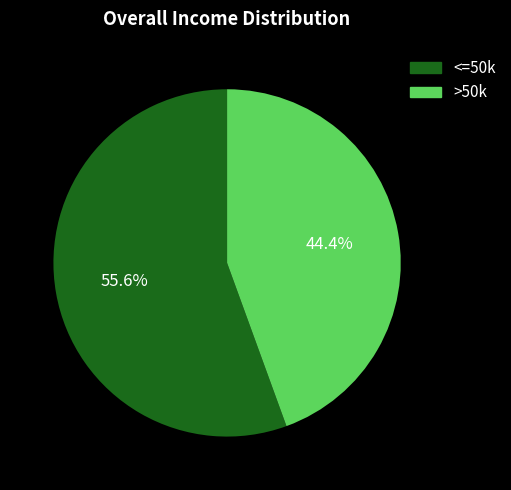

Count the number of slices in the pie.

2